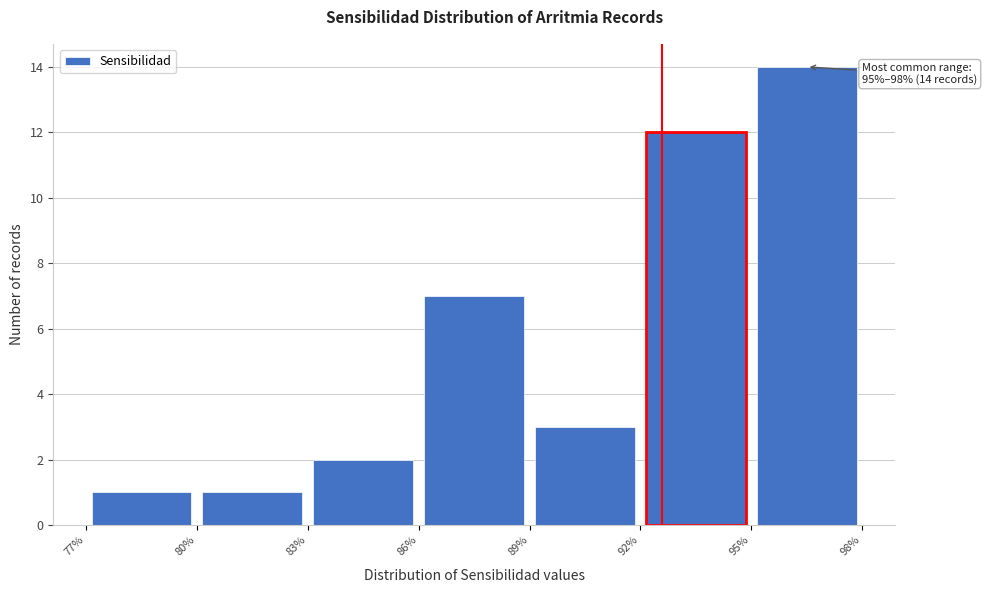

Which range on the x-axis has the tallest bar?

95% to 98%